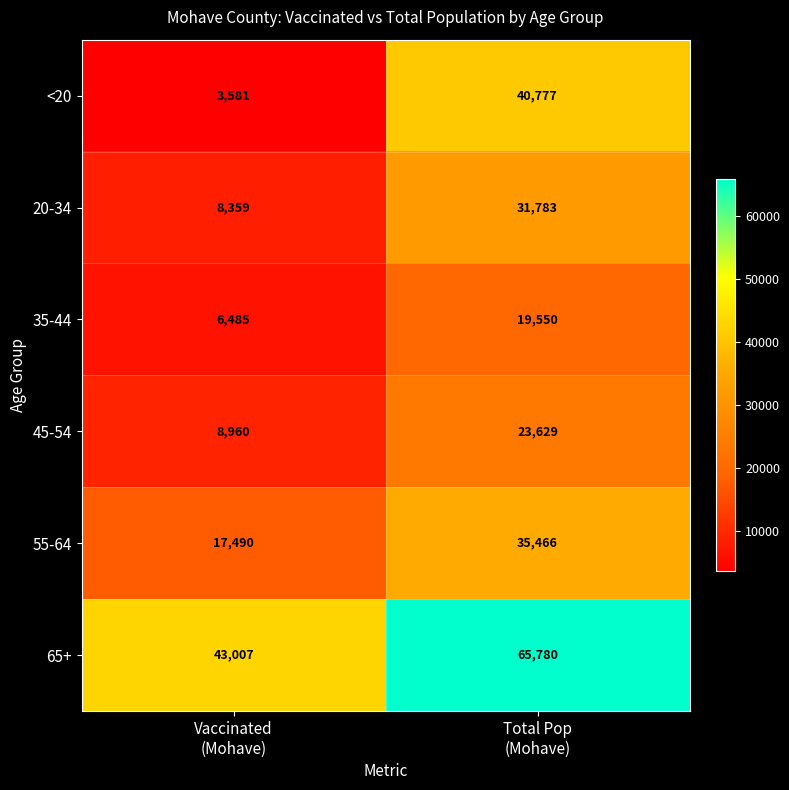

Which series has the largest range (max minus min)?

<20